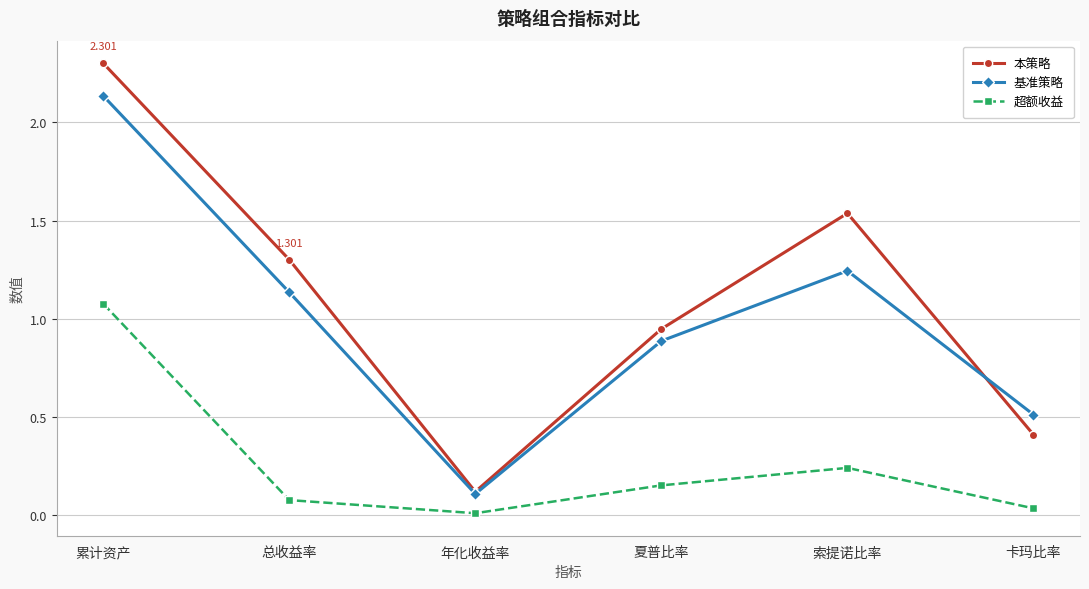

Does the chart have visible grid lines?

Yes